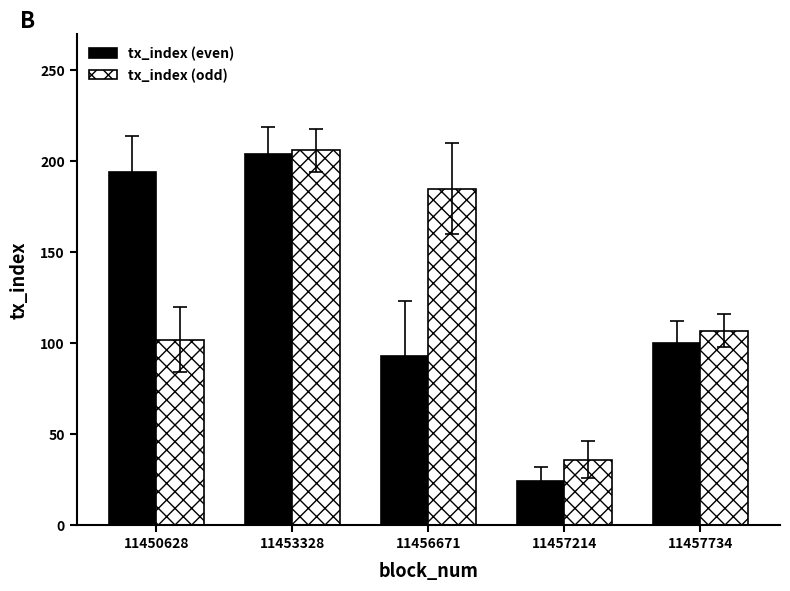

Which category has the highest value across all series?

11453328